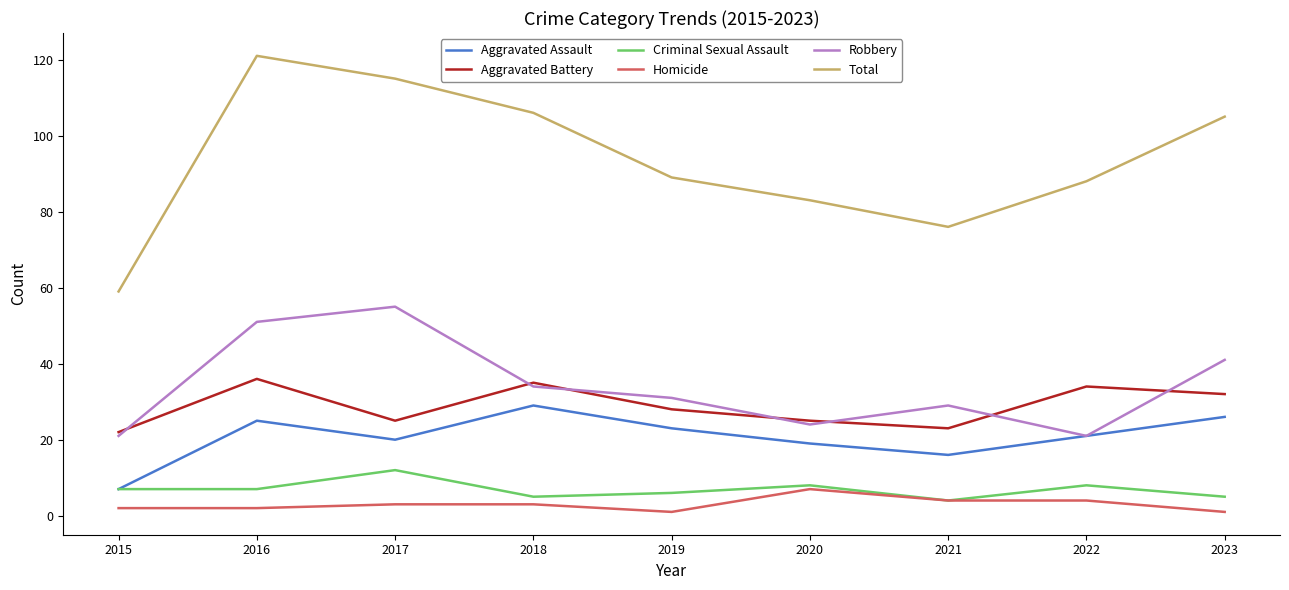

Reading right to left, transcribe all the data shown in this chart.

Aggravated Assault: 26	21	16	19	23	29	20	25	7
Aggravated Battery: 32	34	23	25	28	35	25	36	22
Criminal Sexual Assault: 5	8	4	8	6	5	12	7	7
Homicide: 1	4	4	7	1	3	3	2	2
Robbery: 41	21	29	24	31	34	55	51	21
Total: 105	88	76	83	89	106	115	121	59